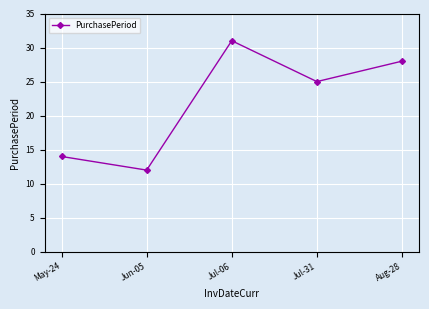

What is the value of the 3rd point from the left?

31